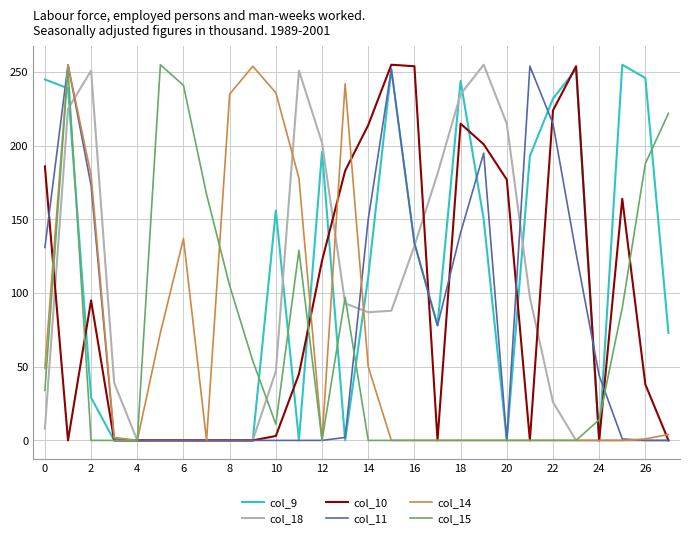

What is the greatest value displayed?

255